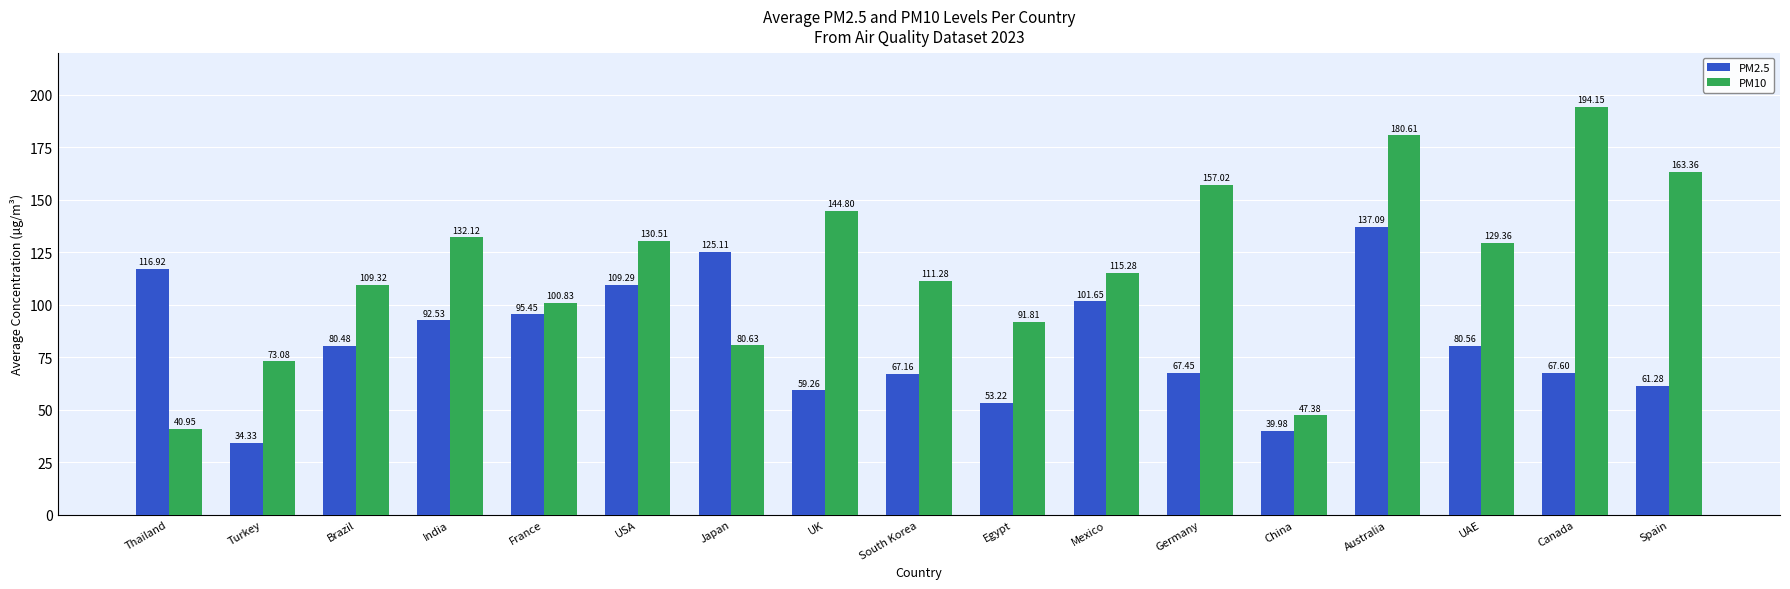

Which series has the largest total across all categories?

PM10